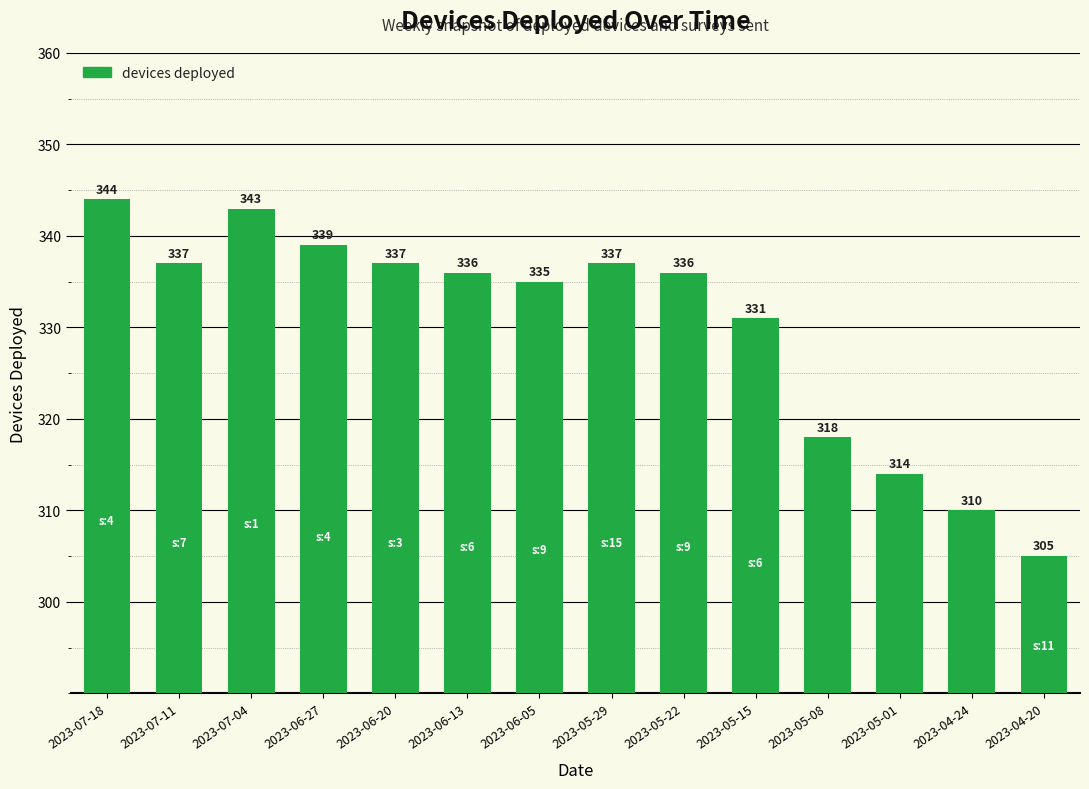

Approximately how many times larger is the value at 2023-06-05 compared to 2023-06-20?

1.0